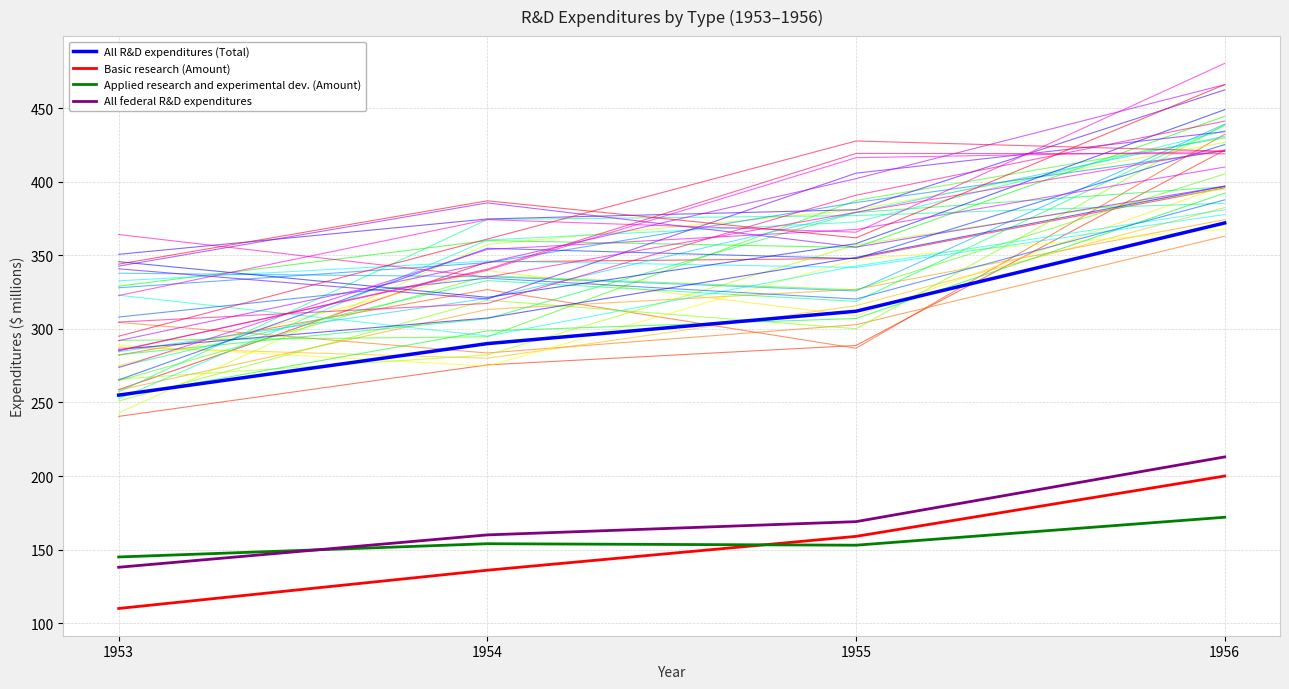

Which category has the lowest value in the All R&D expenditures (Total) series?

1953